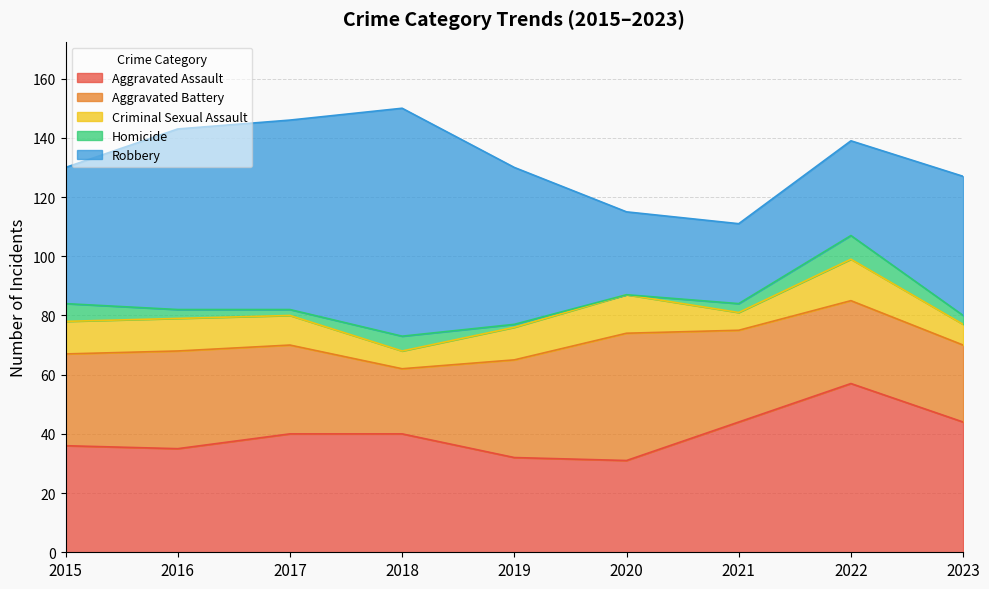

The Criminal Sexual Assault series shows 11 at 2019. True or false?

True